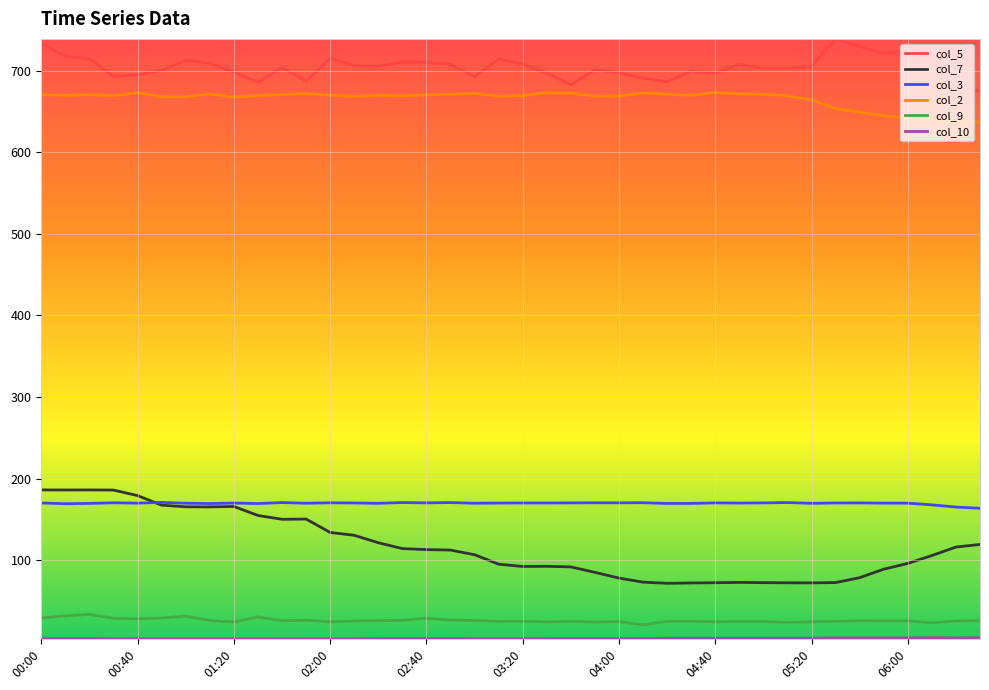

What is the greatest value displayed?

738.8